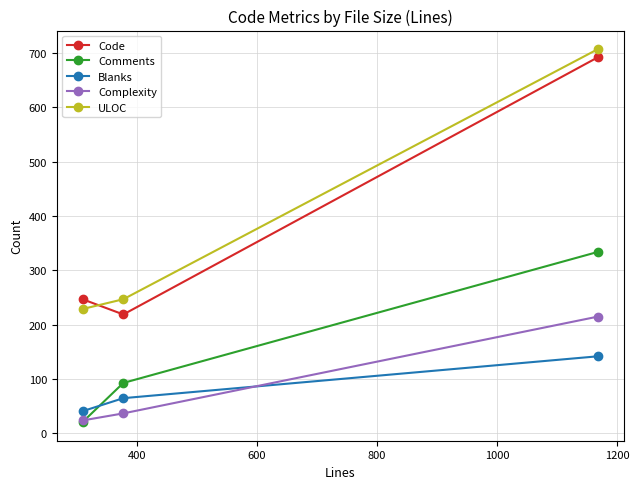

Reading left to right, list all the values displayed in this chart.

Code: 247	219	692
Comments: 21	93	334
Blanks: 41	65	142
Complexity: 24	37	215
ULOC: 229	247	707